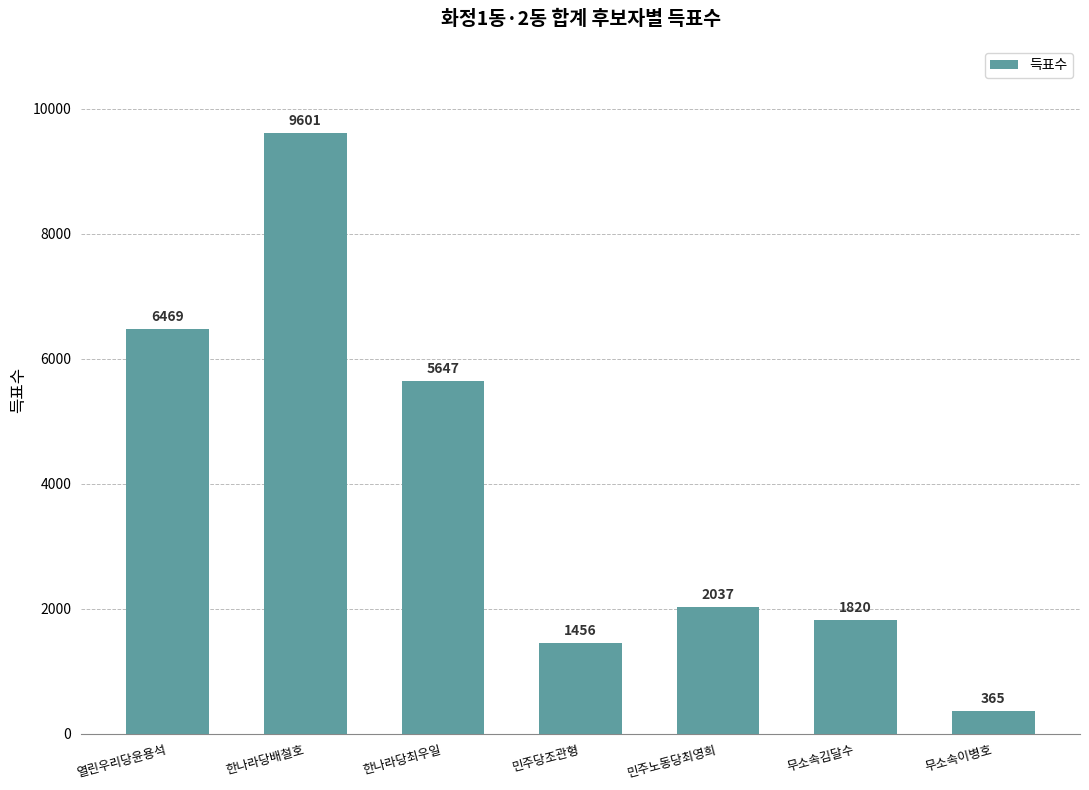

What value does the data have at 한나라당최우일, to the nearest 100?

5600